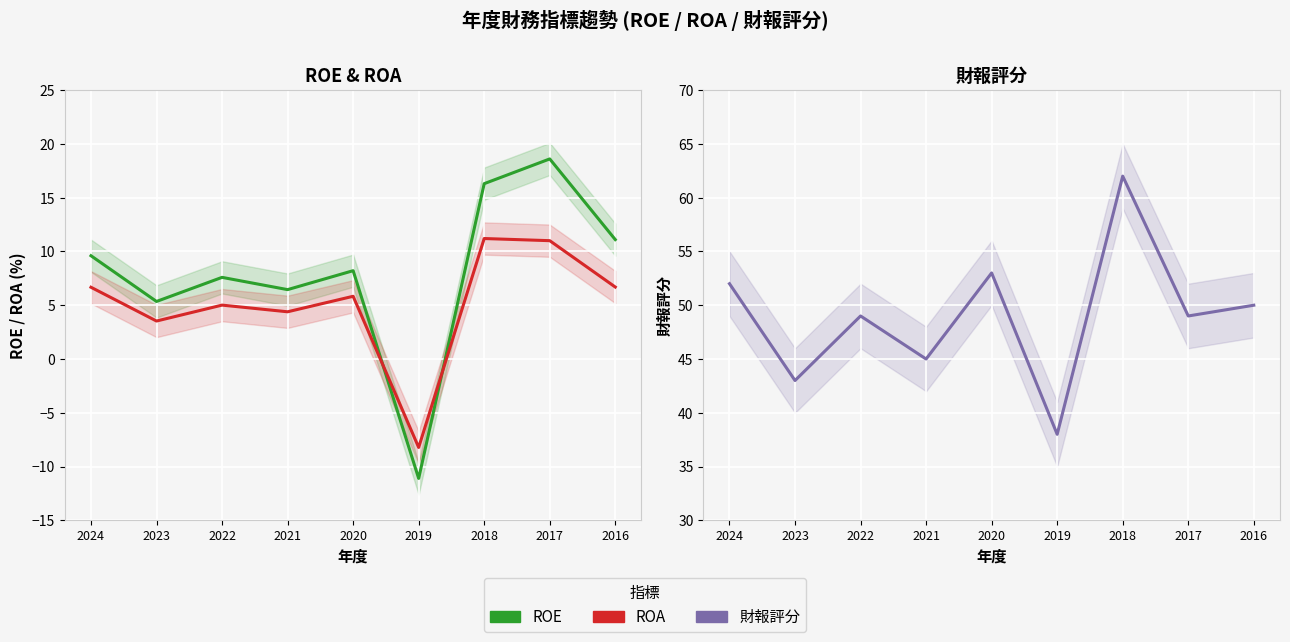

What is the highest value of the ROE series?

18.6